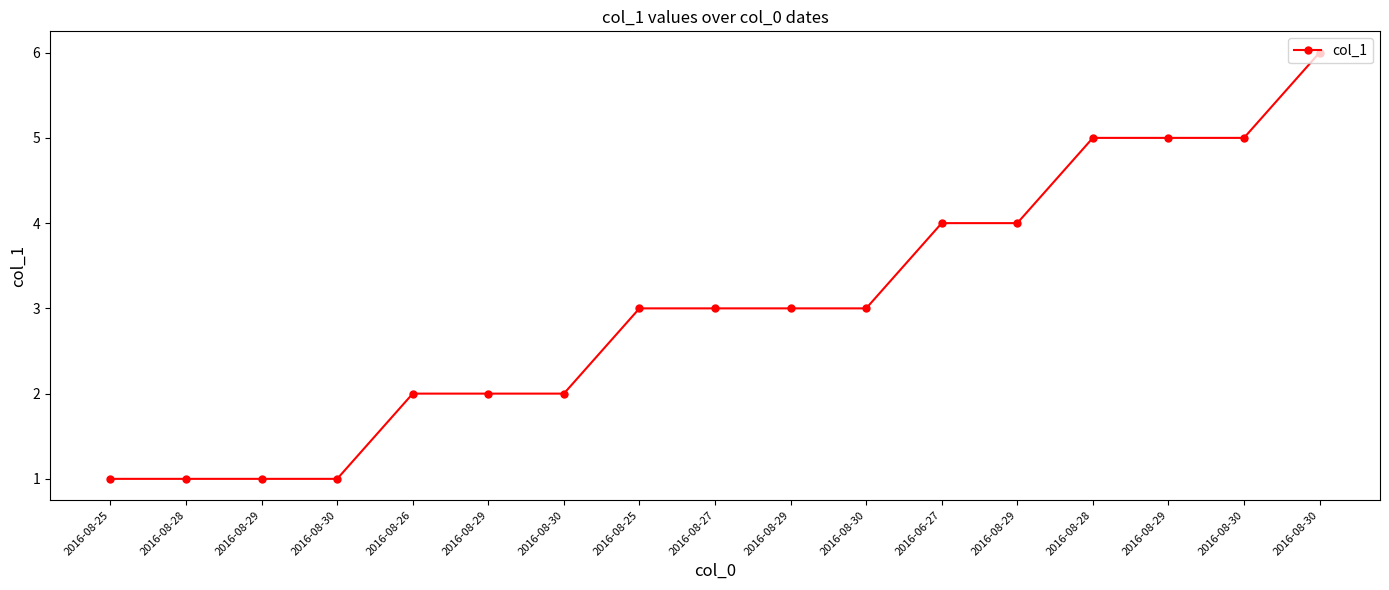

How many lines are shown in the chart?

1